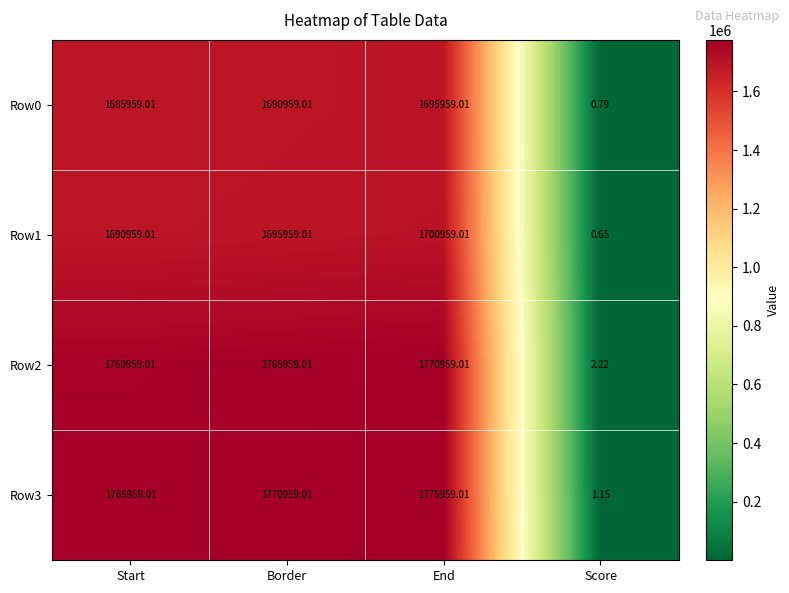

List the labels in order of Row1 value, smallest first.

Score, Start, Border, End